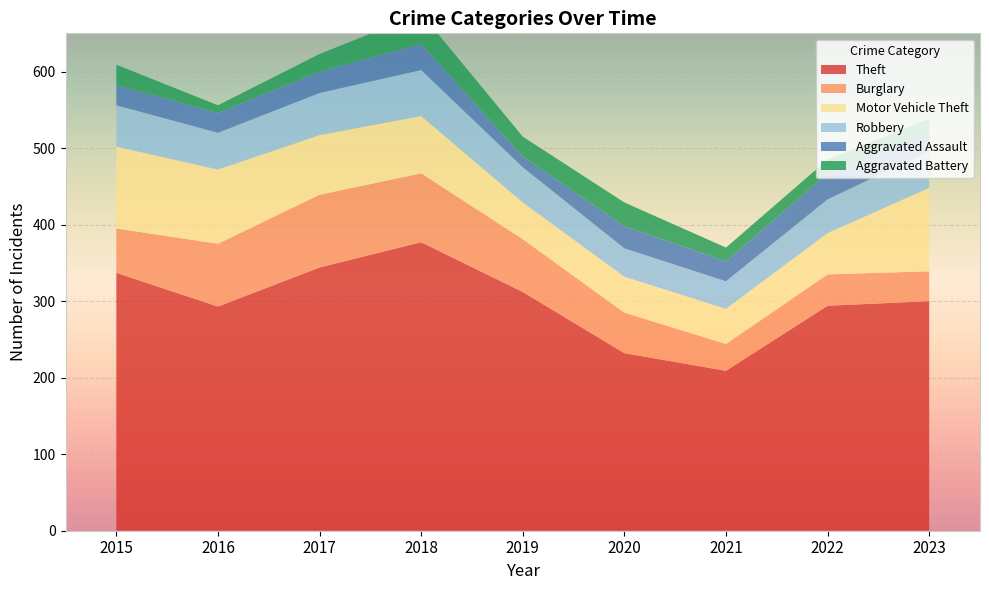

Reading left to right, extract all data points from this chart.

Theft: 337	293	344	377	312	232	209	294	300
Burglary: 58	82	95	90	69	53	35	41	39
Motor Vehicle Theft: 107	97	78	75	48	47	46	54	109
Robbery: 54	48	55	60	46	37	36	44	48
Aggravated Assault: 26	26	28	34	14	29	26	34	23
Aggravated Battery: 27	10	23	40	26	31	18	18	19